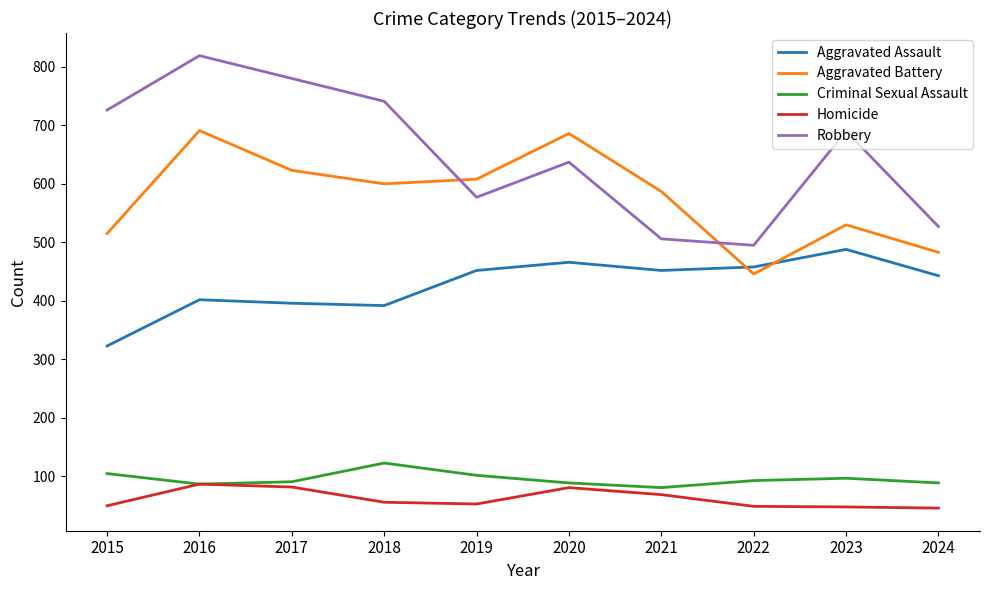

What is the average value of the Robbery series?

650